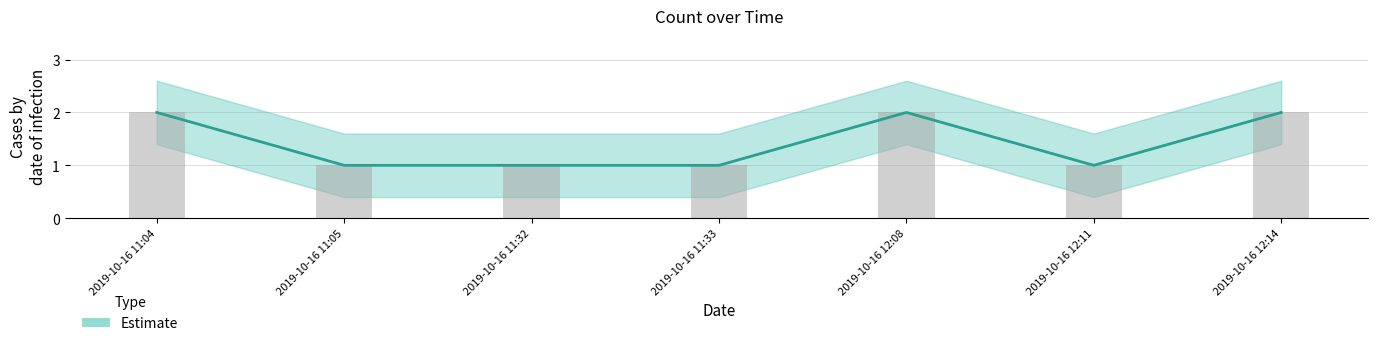

What is the smallest value displayed?

1